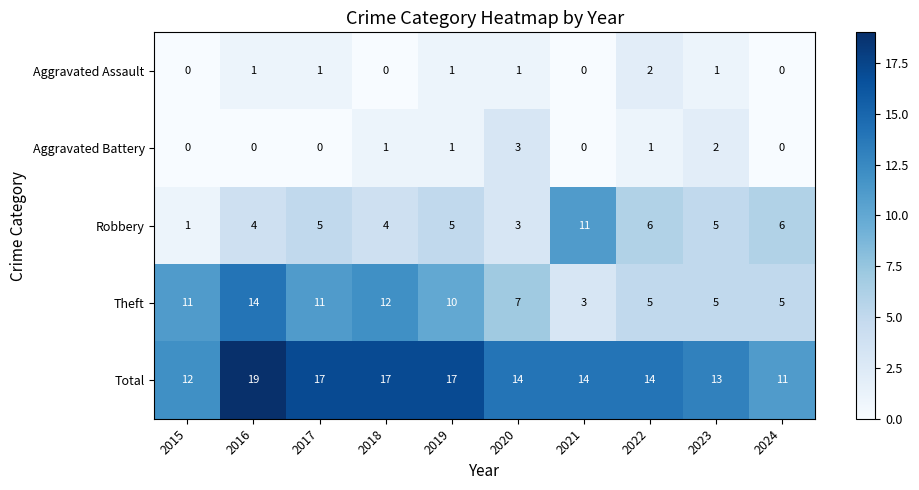

How many series are shown in this chart?

5